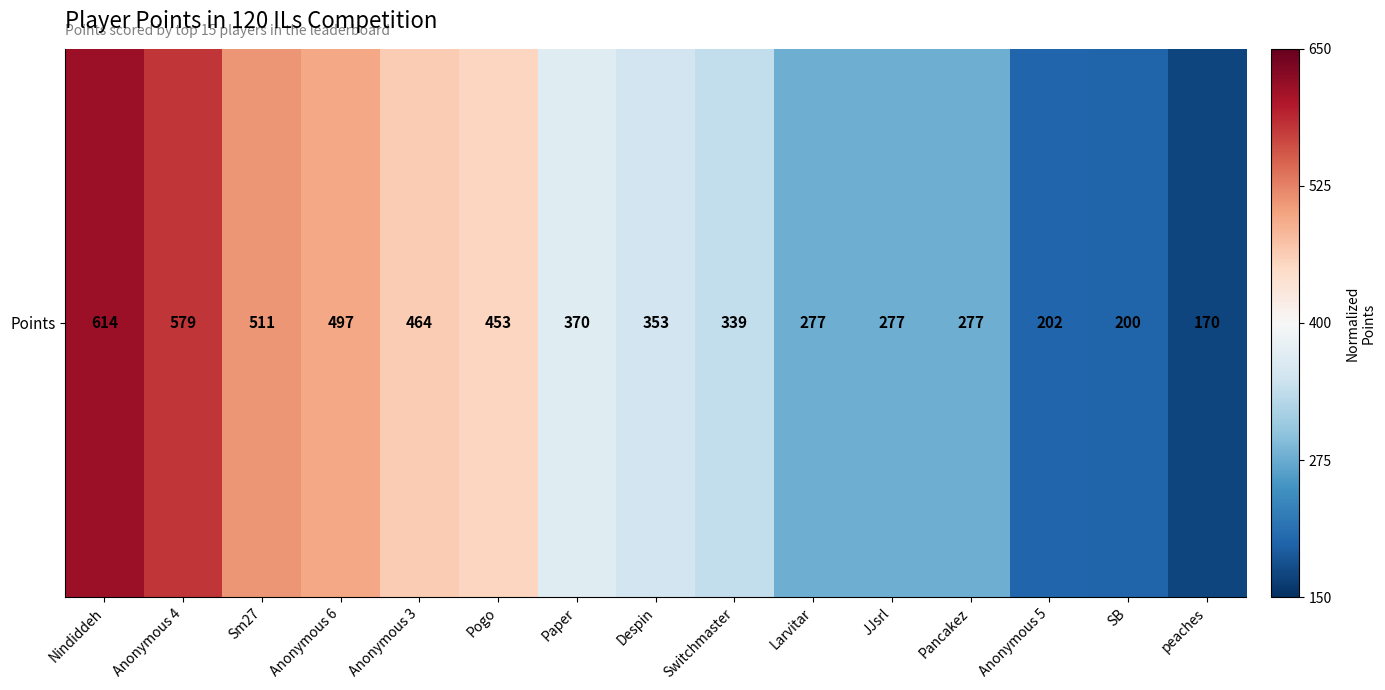

How many values are below 0?

9